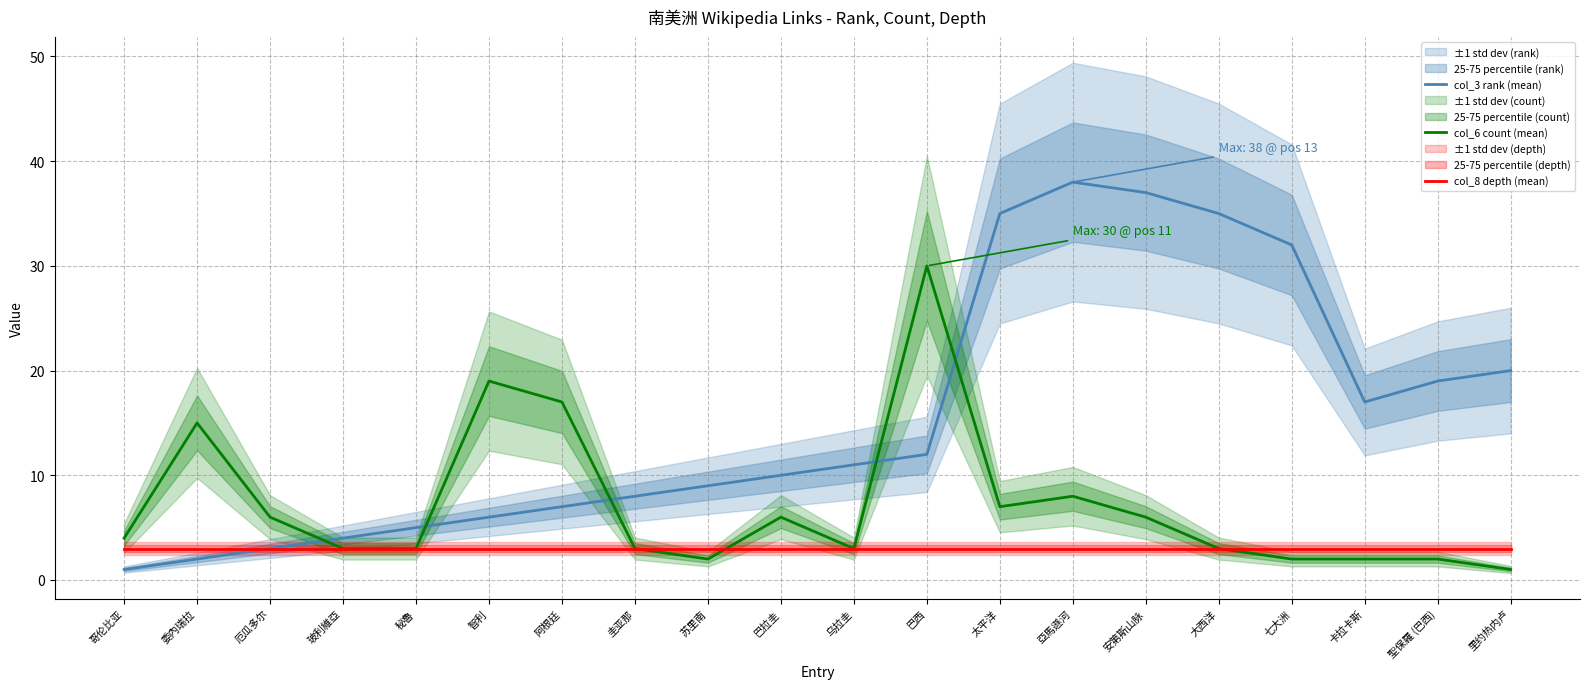

True or false: col_3 rank (mean) and col_6 count (mean) cross at least once.

True